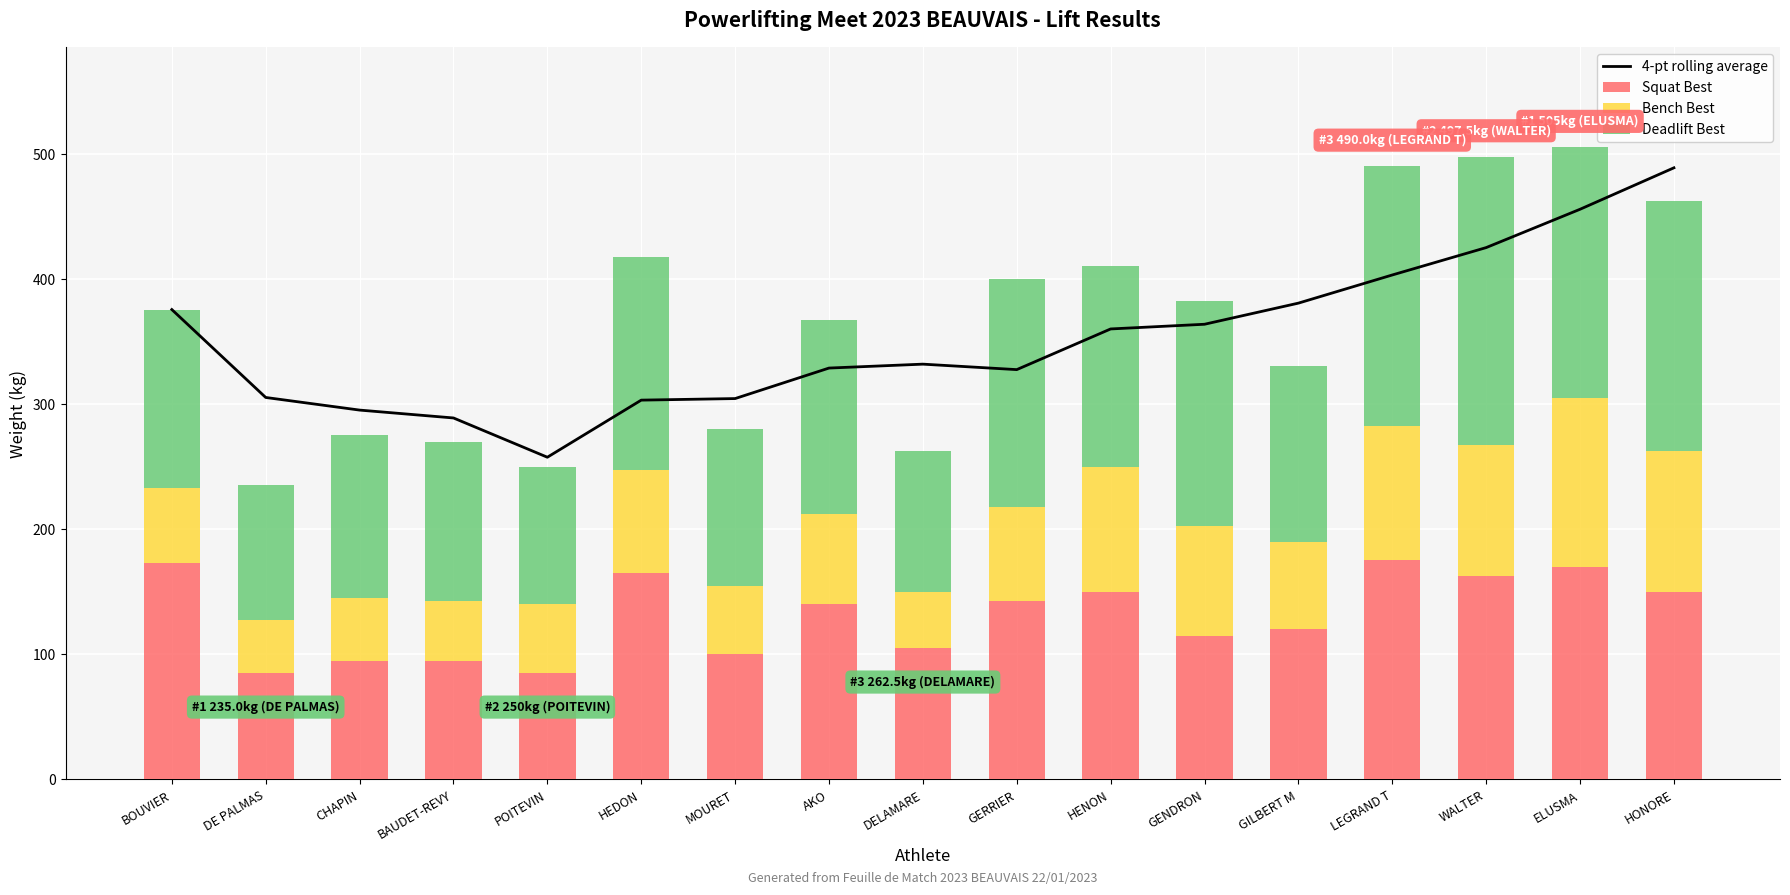

What is the difference between the second highest and second lowest values in the Squat Best series?

88.0